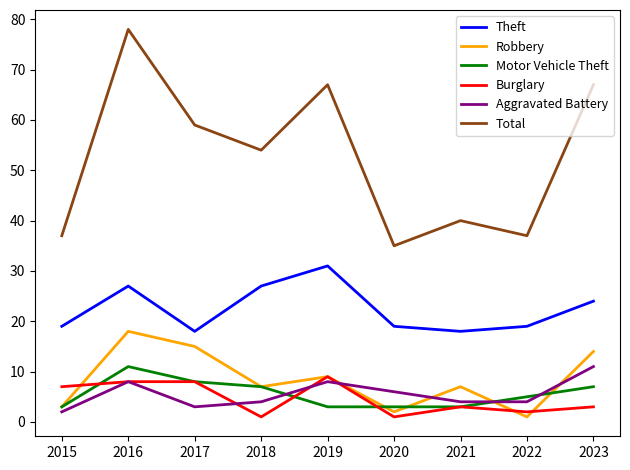

What is the difference between the maximum and minimum values in the Theft series?

13